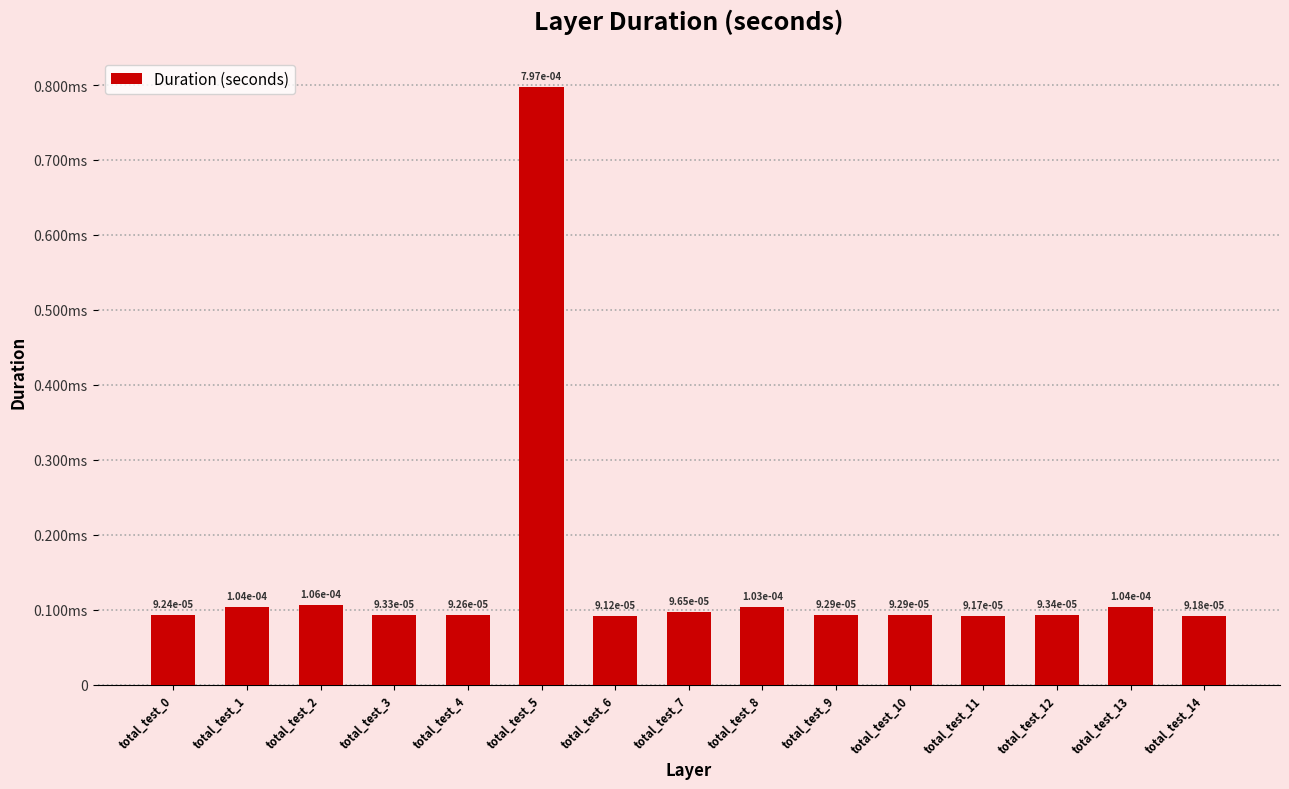

Between total_test_12 and total_test_2, which is larger?

total_test_2